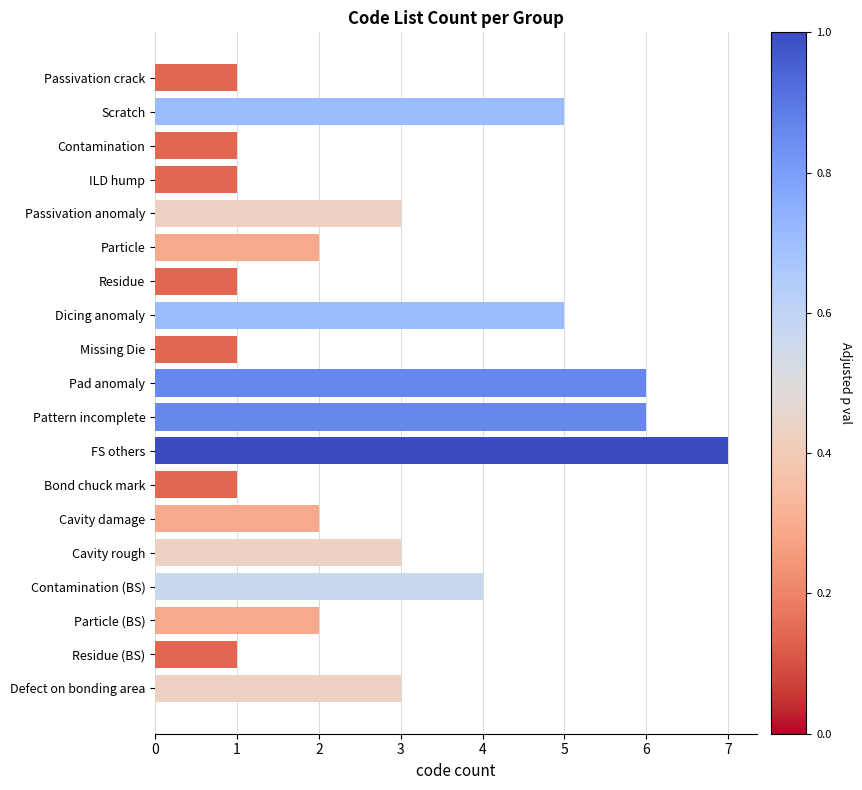

Does the chart contain any negative values?

No